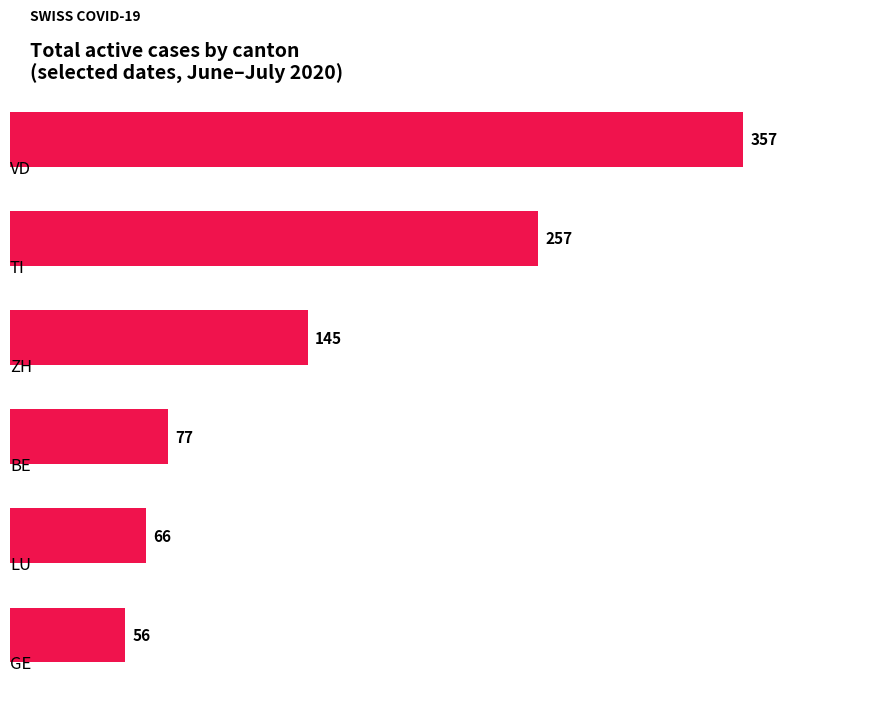

What is the average value?

160